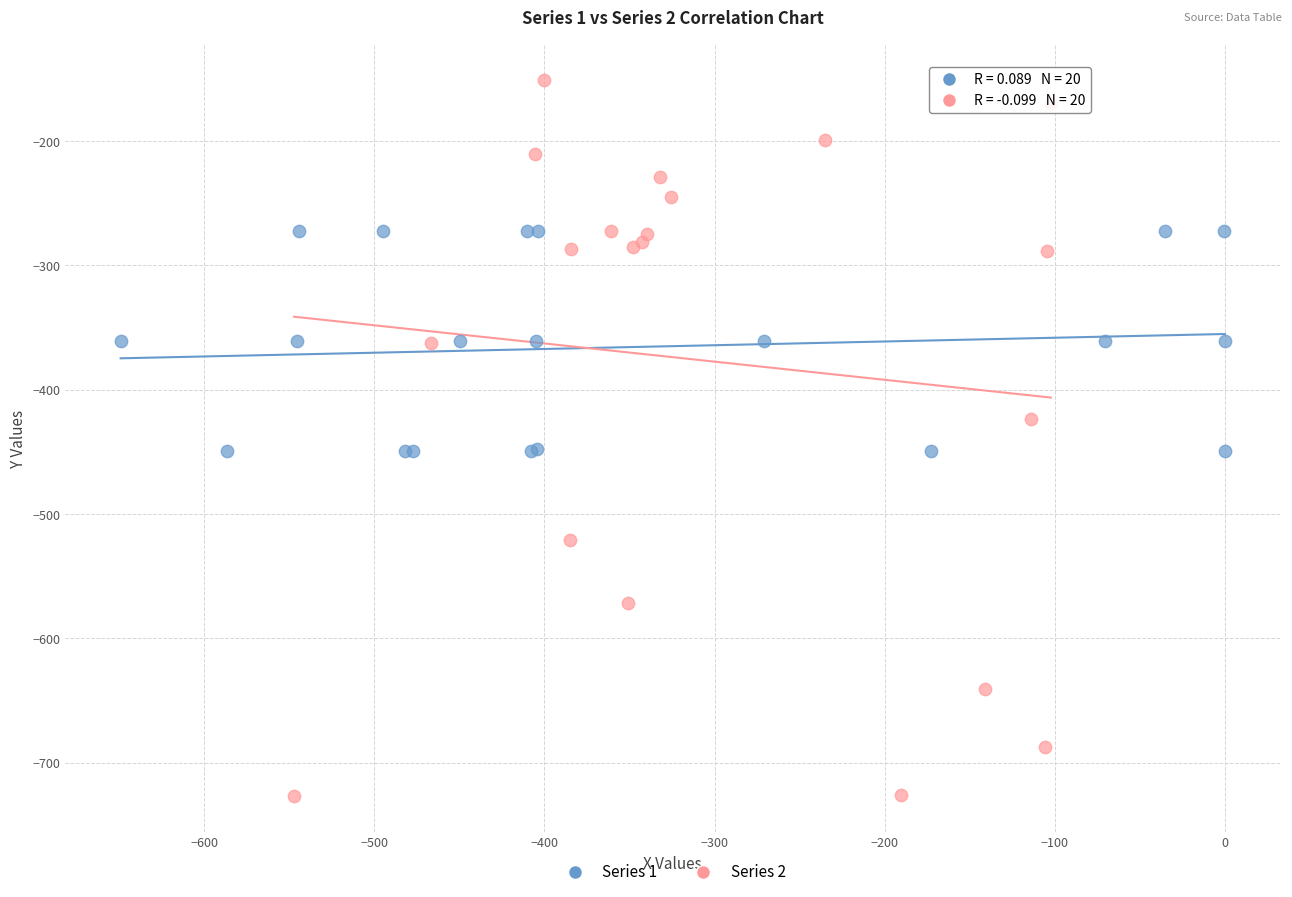

Which series contains the lowest Y value?

Series 2